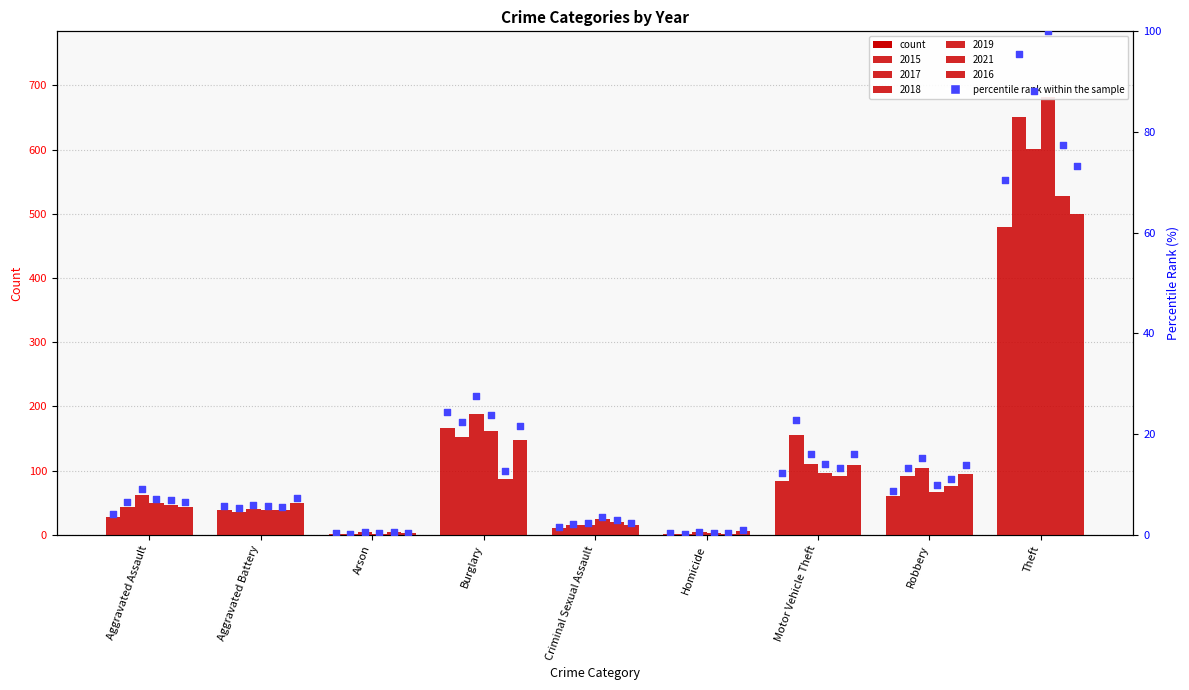

At how many categories does at least one series exceed 146?

3